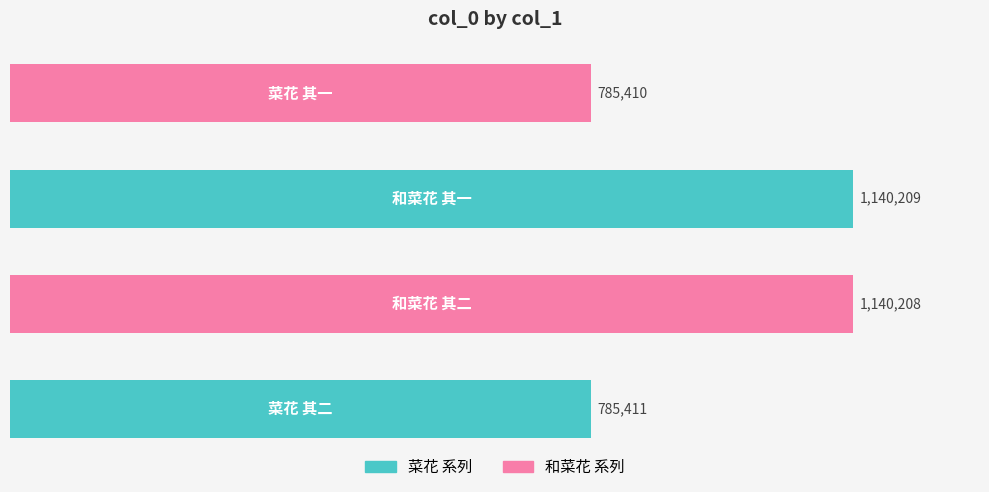

Does the chart contain any negative values?

No